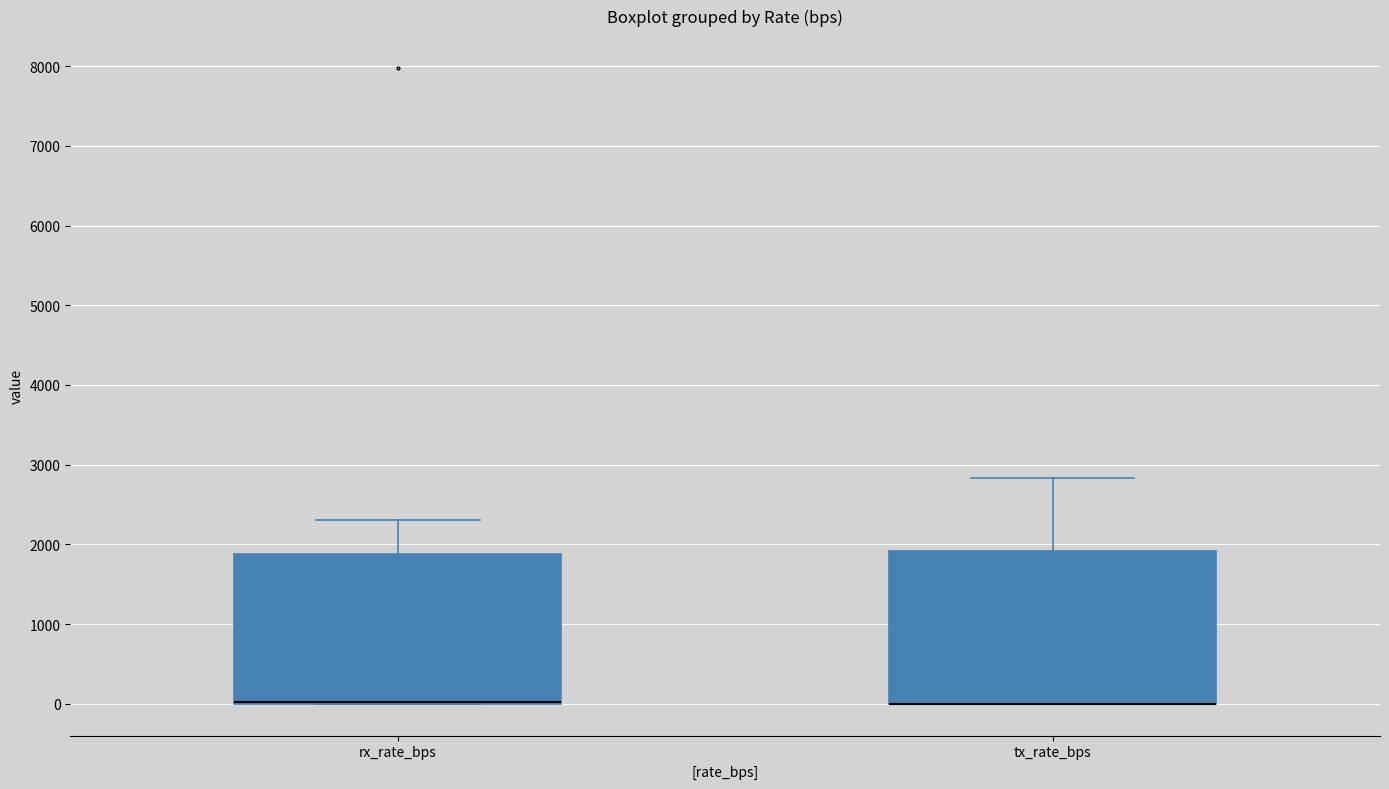

Reading left to right, read every box against the y-axis: the position of its median line, the range the box covers, and the ends of its whiskers. The values are not printed on the chart, so give them approximately, as read against the axis.

rx_rate_bps: median 0 (drawn on the box's lower edge), box 0 to 1900, whiskers 0 to 2300
tx_rate_bps: median 0 (drawn on the box's lower edge), box 0 to 1900, whiskers 0 to 2800